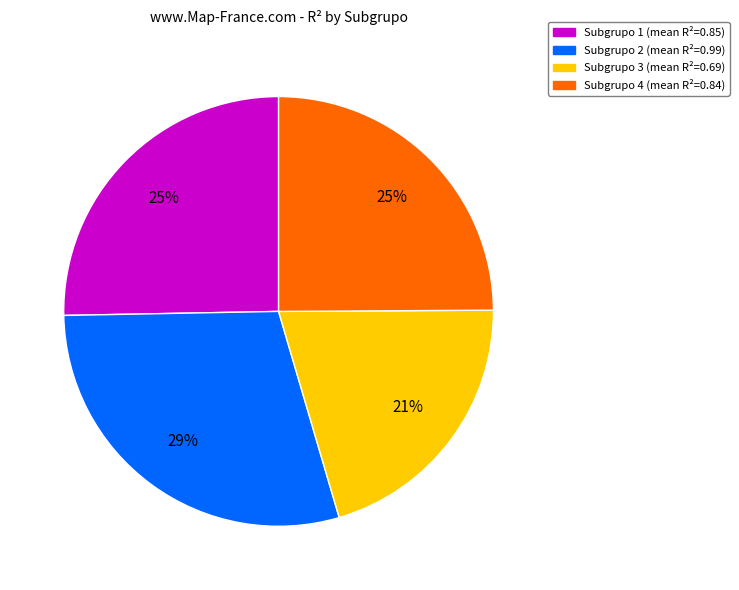

What is the ratio of the value at Subgrupo 2 (mean R²=0.99) to the value at Subgrupo 3 (mean R²=0.69)?

1.4